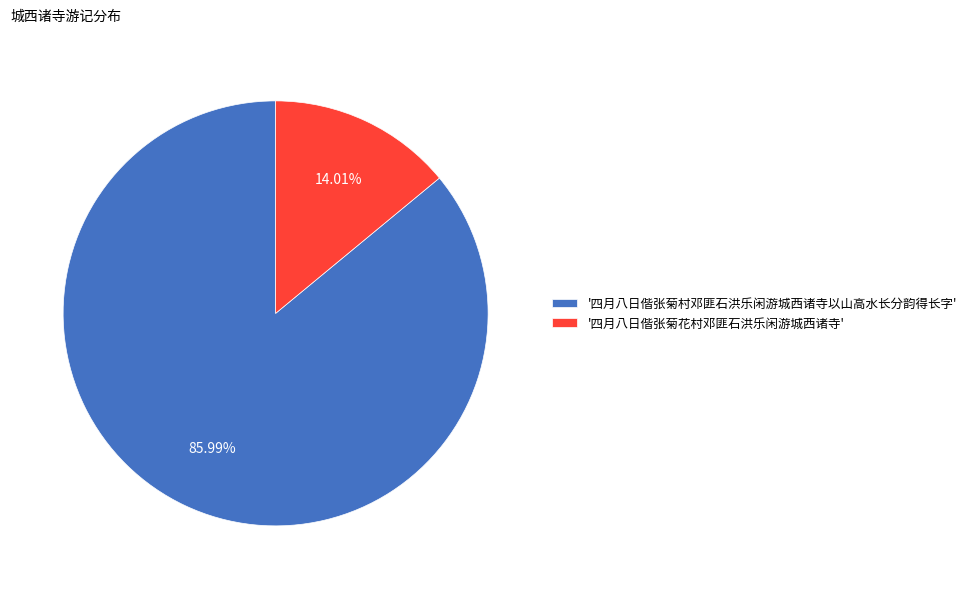

What is the smallest slice in the pie chart?

'四月八日偕张菊花村邓匪石洪乐闲游城西诸寺'